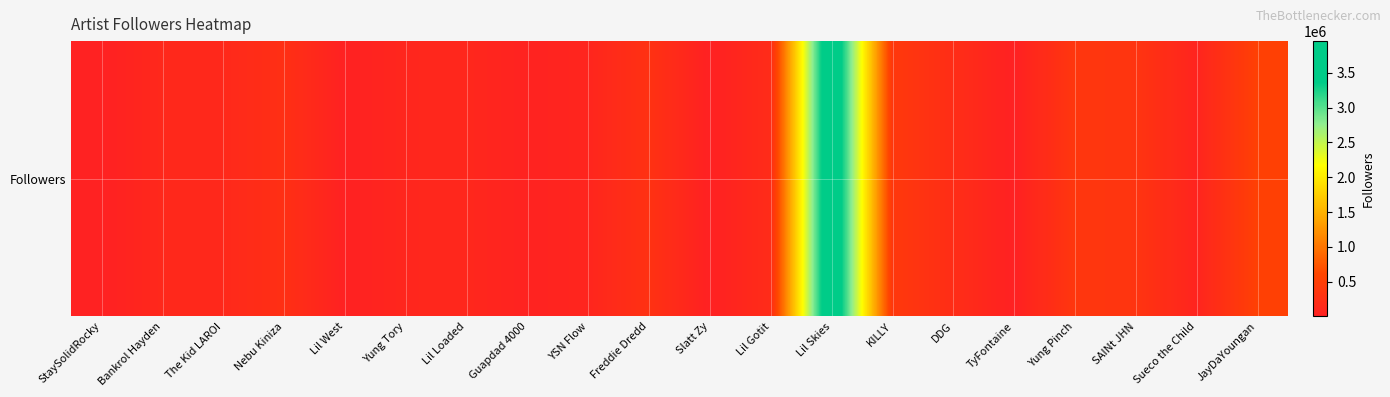

Approximately how many times larger is the value at Bankrol Hayden compared to Freddie Dredd?

0.4